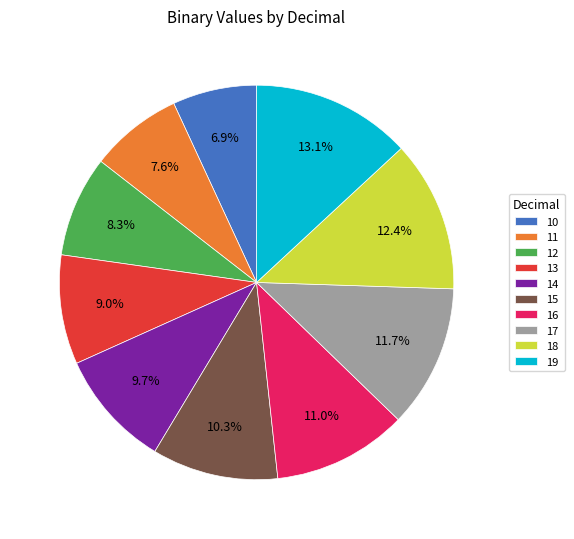

Rank the categories by value from highest to lowest.

19, 18, 17, 16, 15, 14, 13, 12, 11, 10